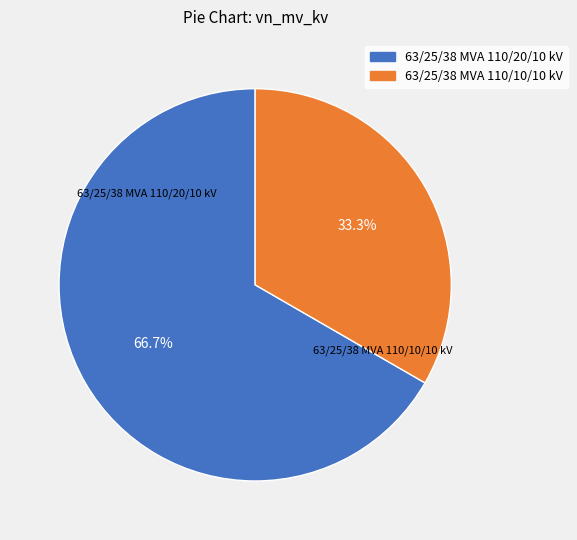

True or false: 63/25/38 MVA 110/20/10 kV accounts for 67% of the total.

True